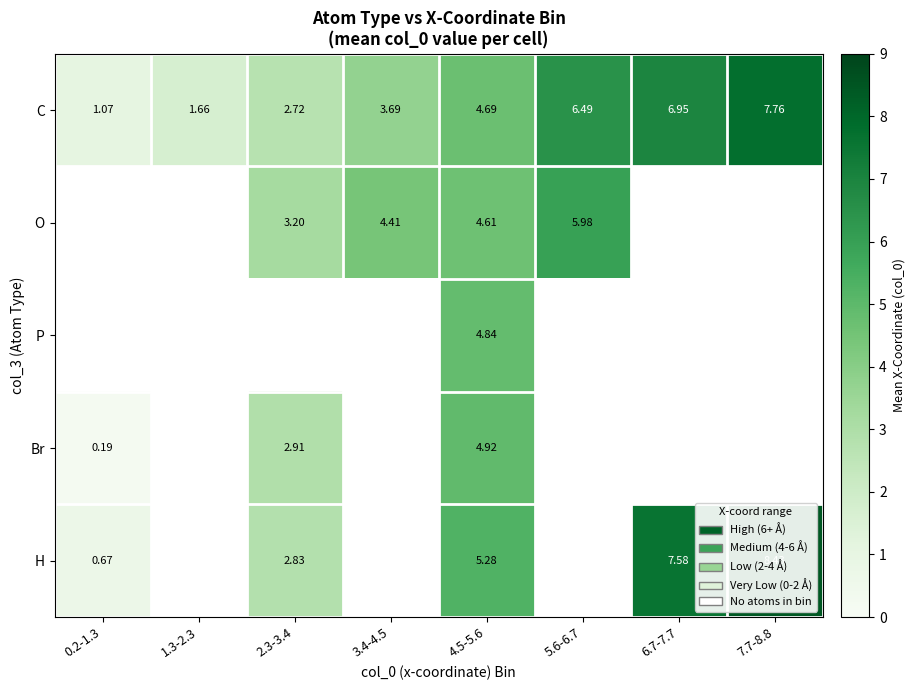

Is the value of H at 0.2-1.3 greater than the value of P at 4.5-5.6?

No